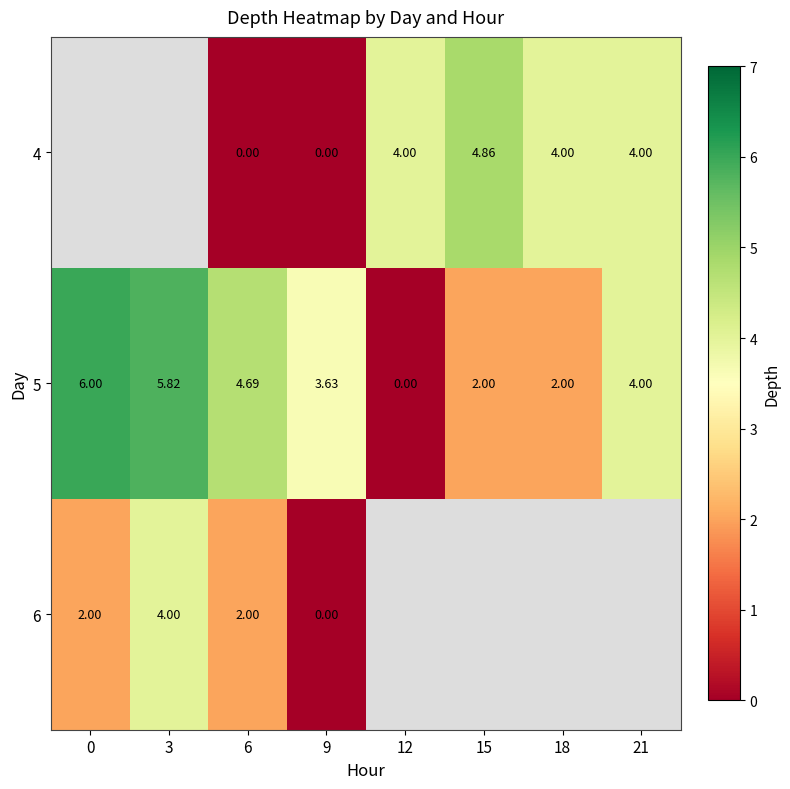

What is the total value across all series at 6?

6.7